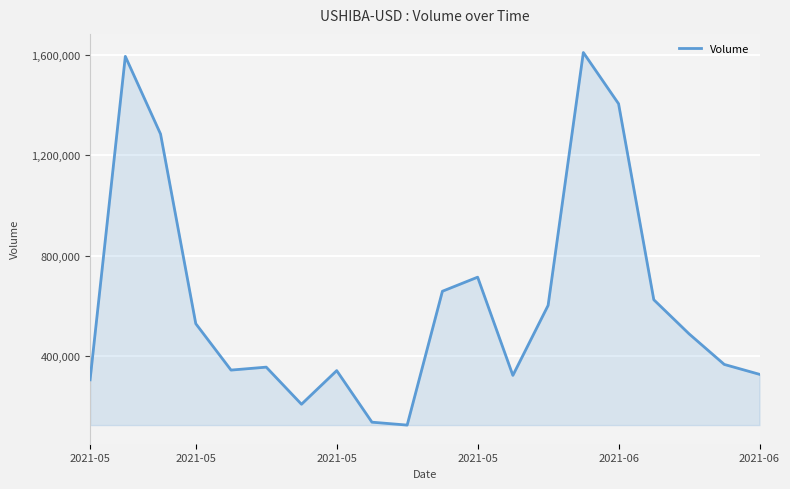

What is the minimum value shown in the chart?

125267